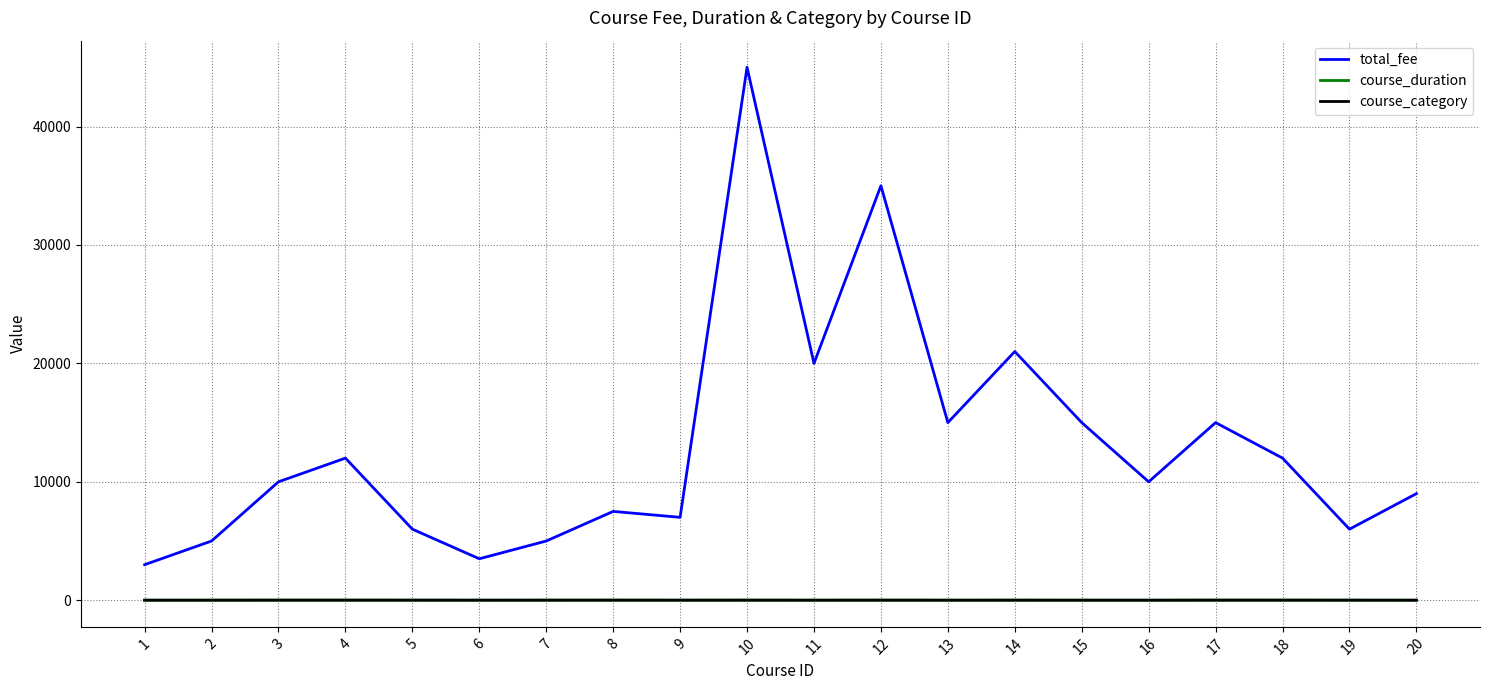

What is the maximum value shown in the chart?

45000